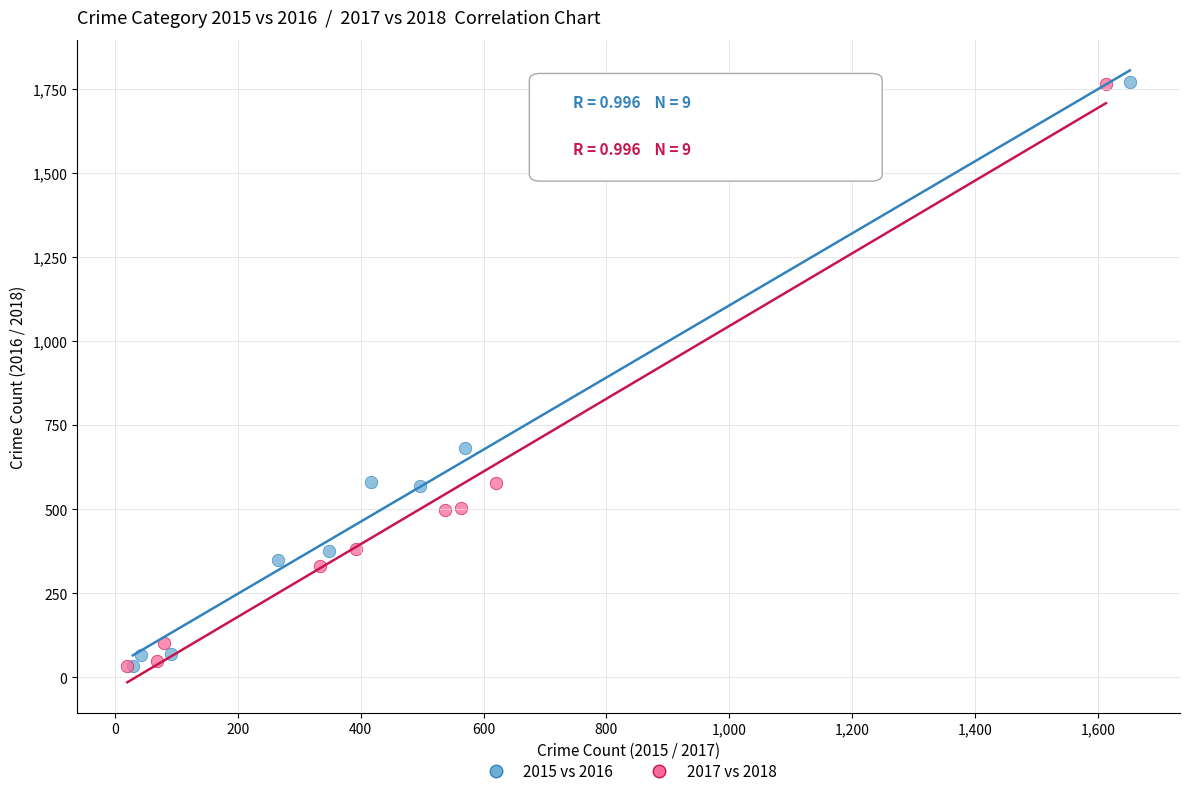

What are all the series names shown in the legend?

2015 vs 2016, 2017 vs 2018